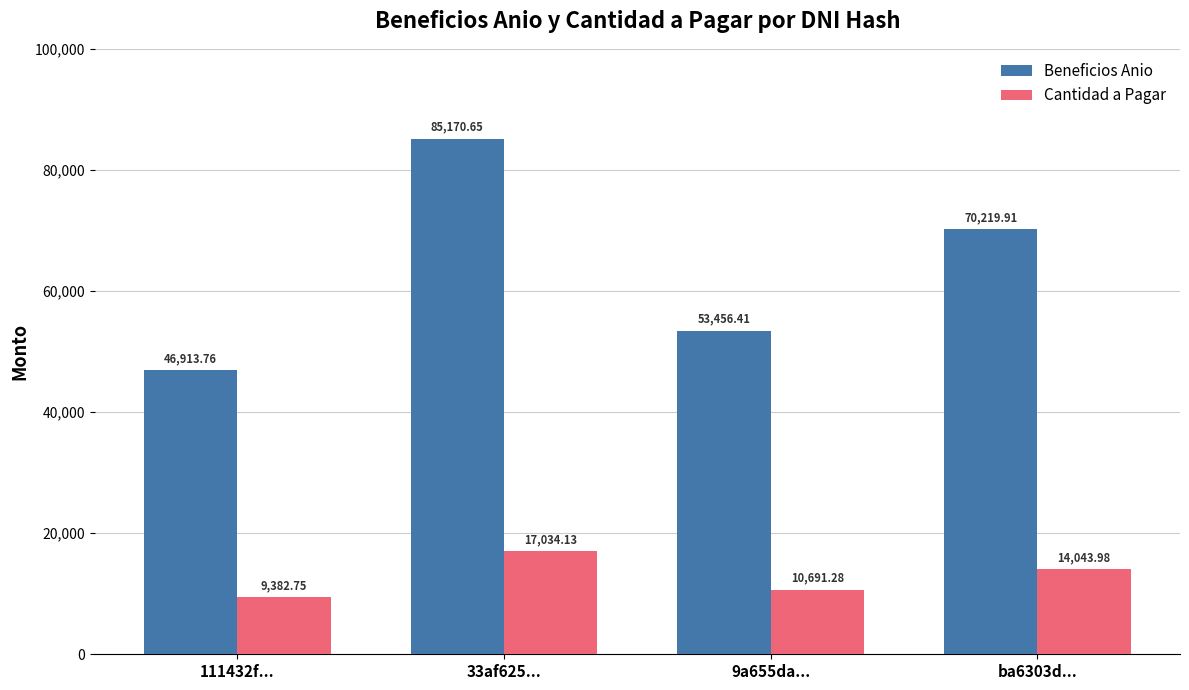

How many bars are there in each group?

2